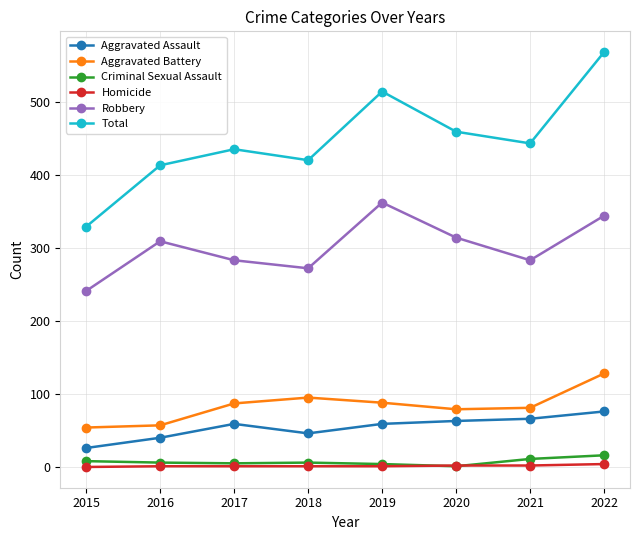

True or false: Total has more than 2 points higher than both neighbors.

False